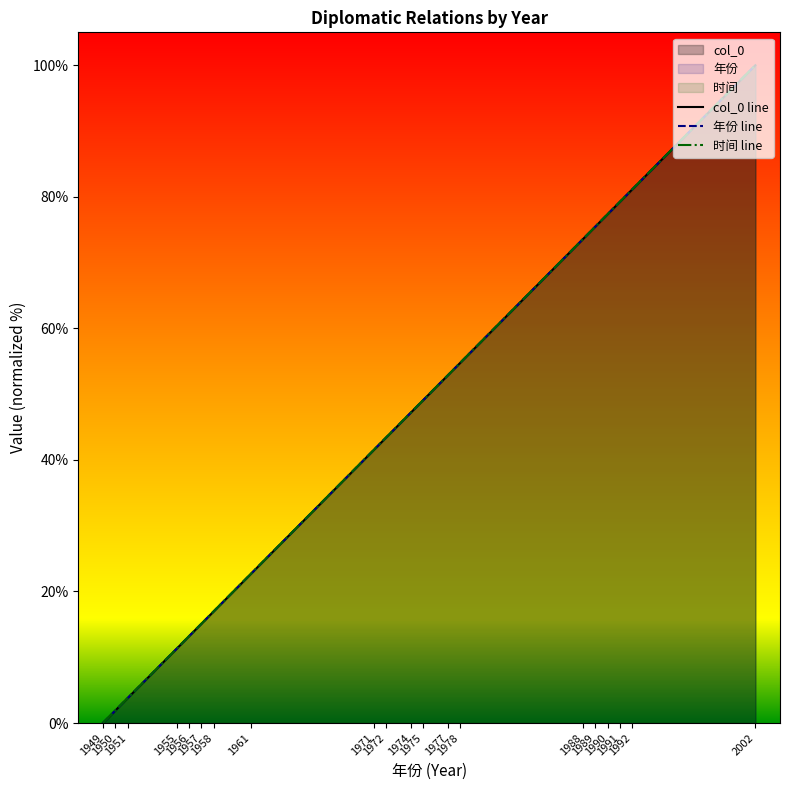

What is the difference between the col_0 line values at 1951 and 1950?

1.9